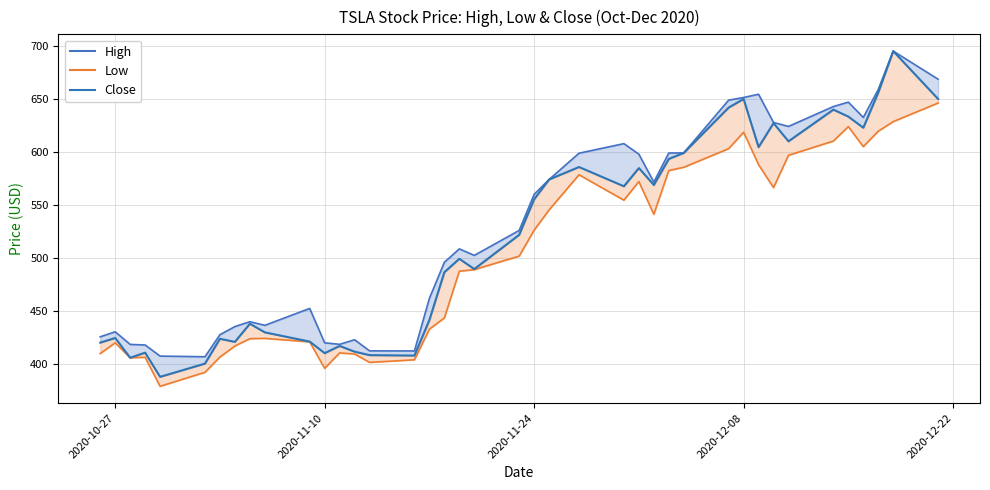

What are all the series names shown in the legend?

High, Low, Close